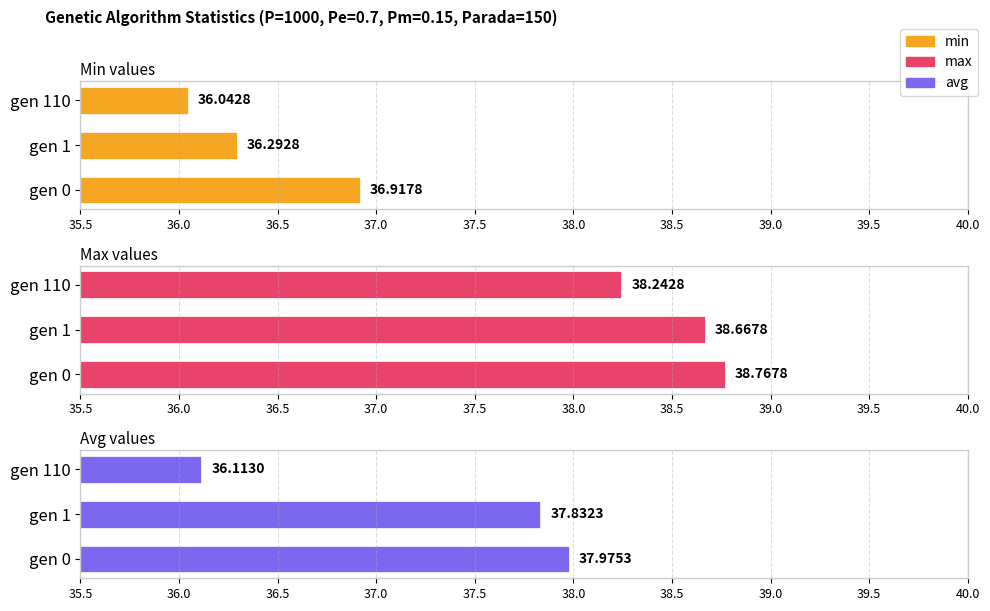

What is the highest value of the max series?

38.8